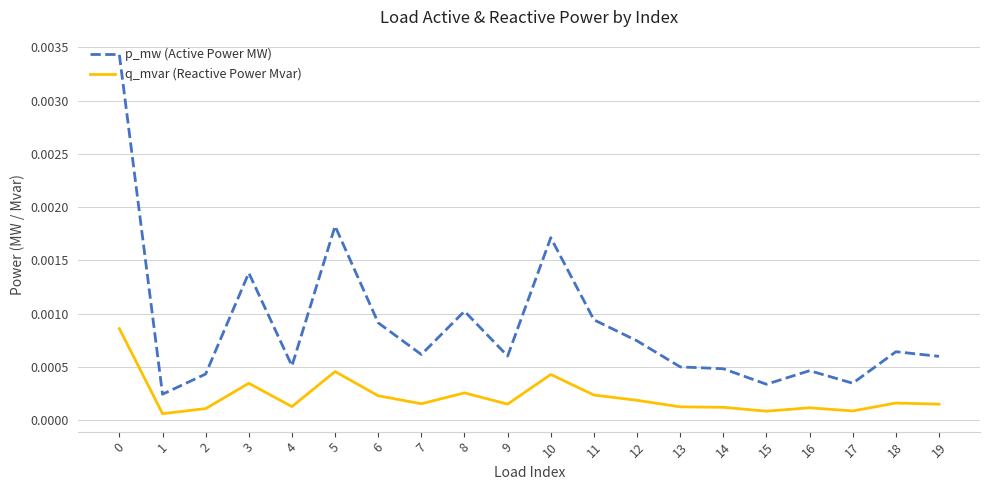

Which series has the widest spread of values?

p_mw (Active Power MW)